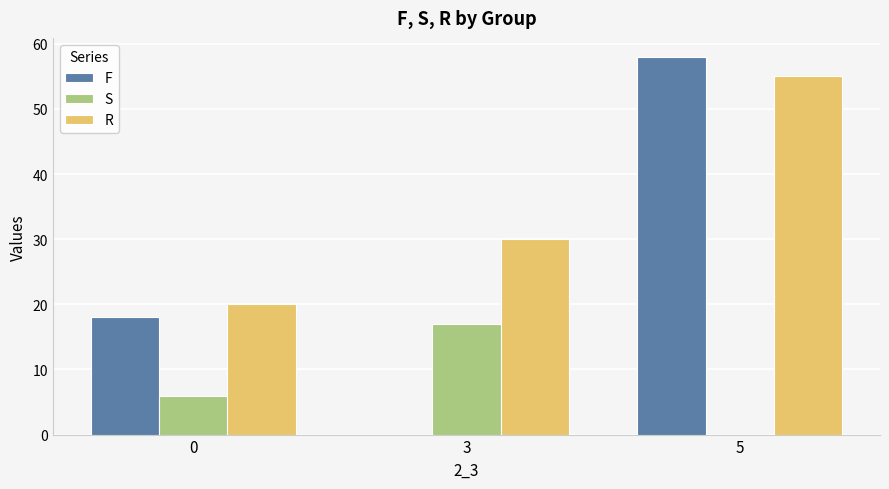

What is the average value of the S series?

8